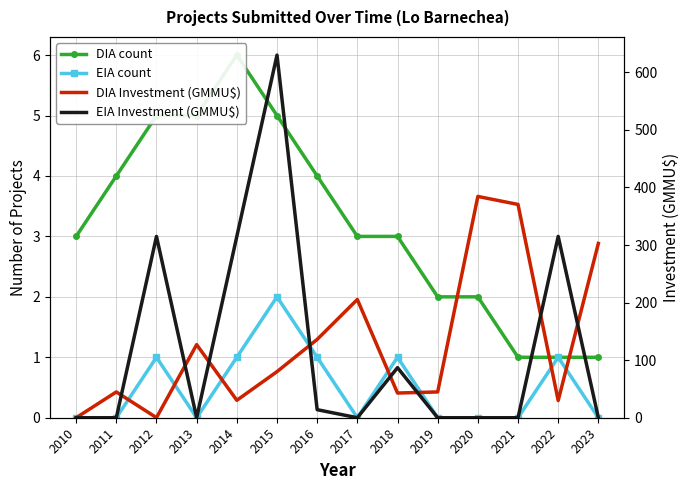

What are all the series names shown in the legend?

DIA count, EIA count, DIA Investment (GMMU$), EIA Investment (GMMU$)